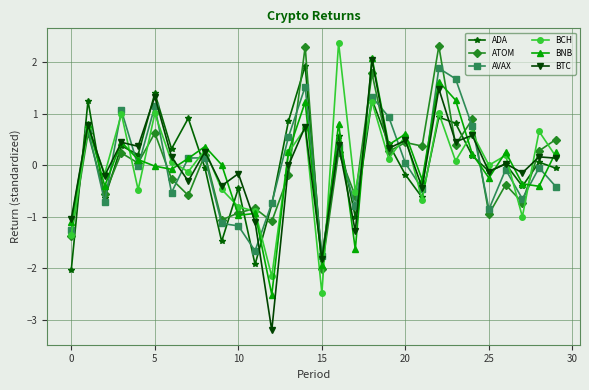

What is the greatest value displayed?

2.4